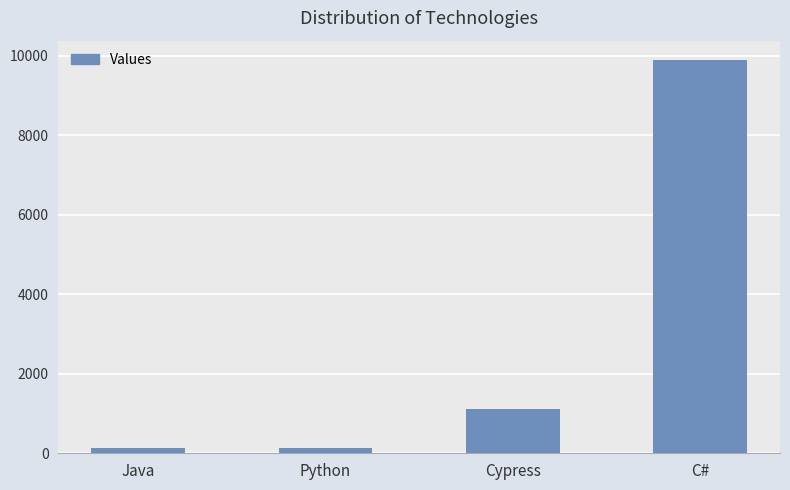

Does the chart contain any negative values?

No